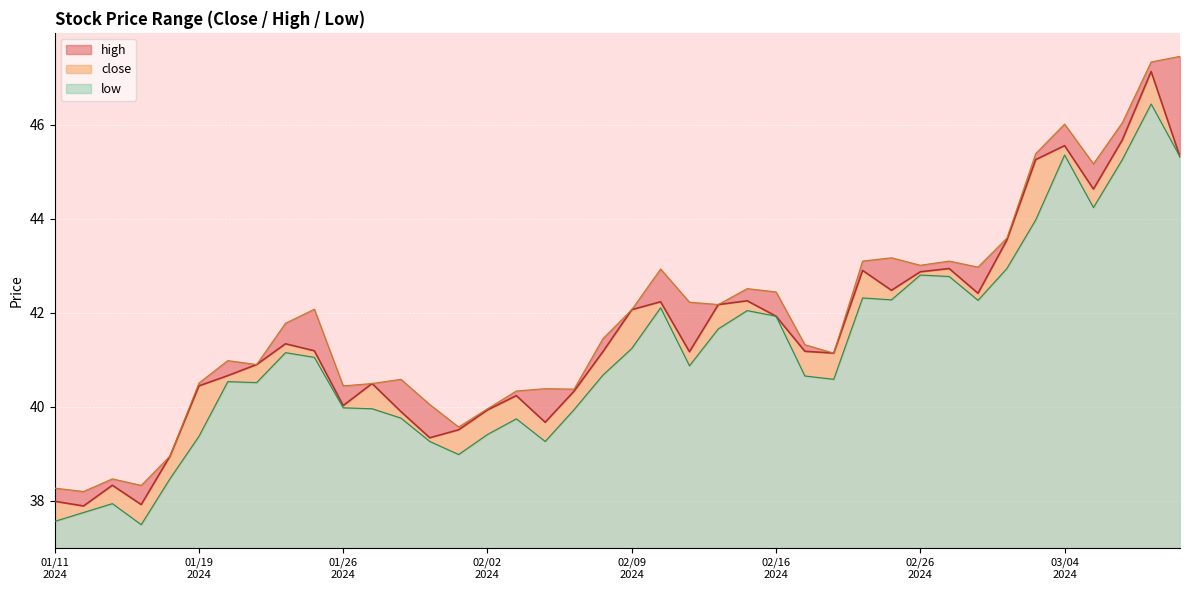

True or false: close has a value of 20.8 at 20240117.

False